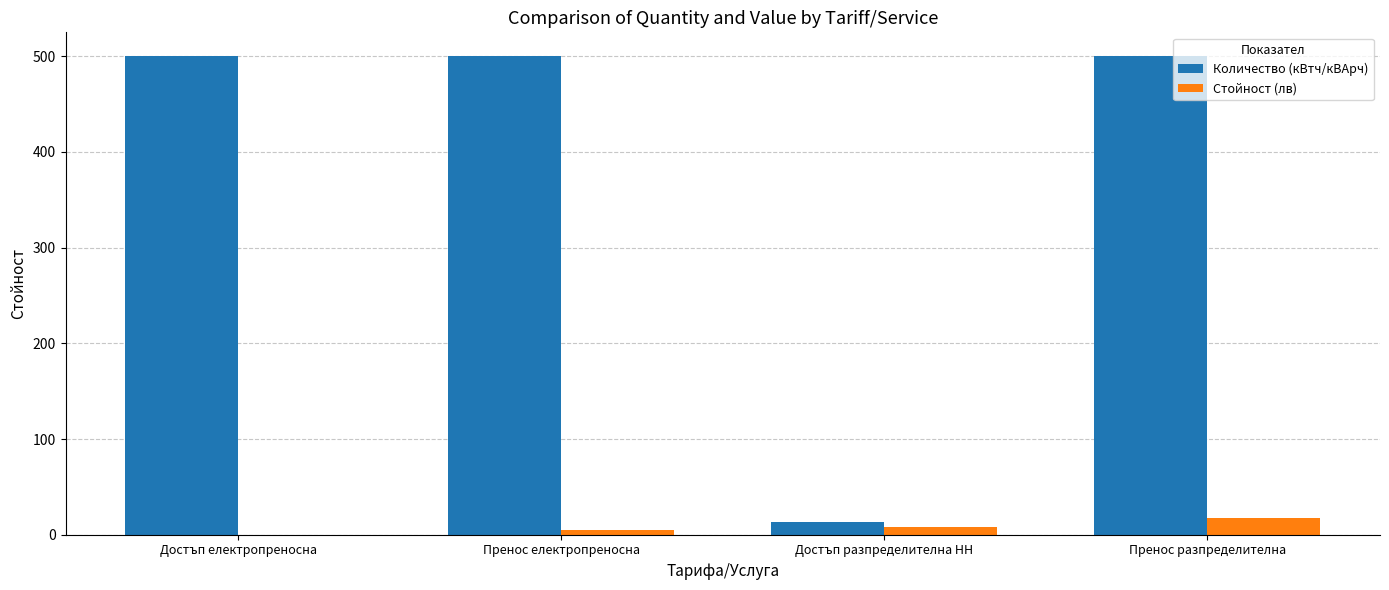

Reading left to right, extract all data points from this chart.

Количество (кВтч/кВАрч): Достъп електропреносна=500.0	Пренос електропреносна=500.0	Достъп разпределителна НН=13.0	Пренос разпределителна=500.0
Стойност (лв): Достъп електропреносна=0.2	Пренос електропреносна=5.2	Достъп разпределителна НН=7.7	Пренос разпределителна=17.9